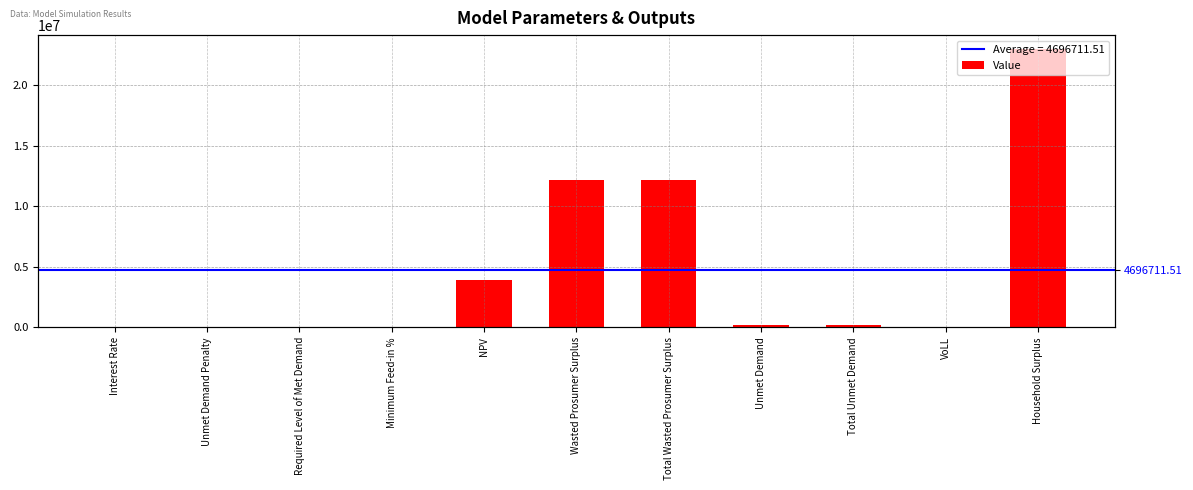

At which category does the chart reach its peak across all series?

Household Surplus